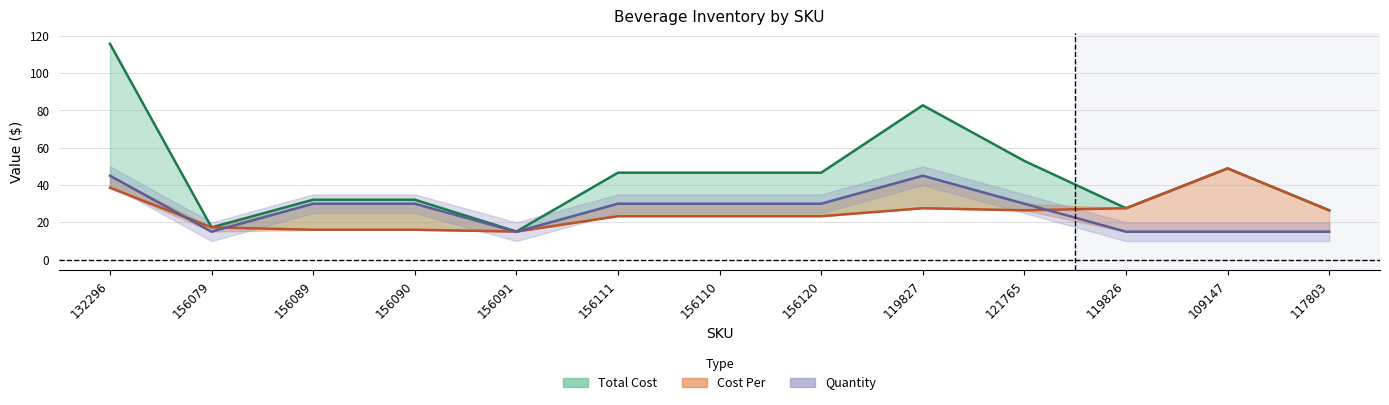

What is the minimum value for Quantity?

15.0